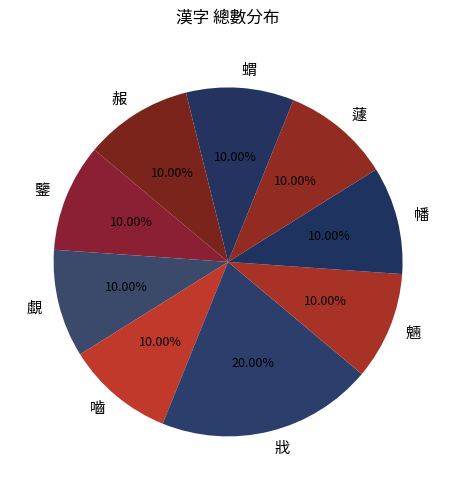

Do 赧 and 鑒 together represent more than half of the pie?

No